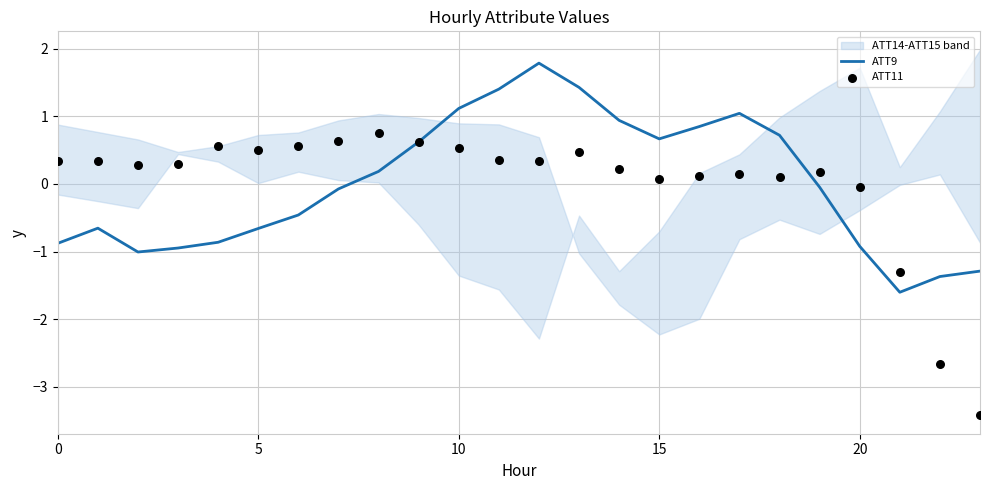

Which series has the largest total across all categories?

ATT9